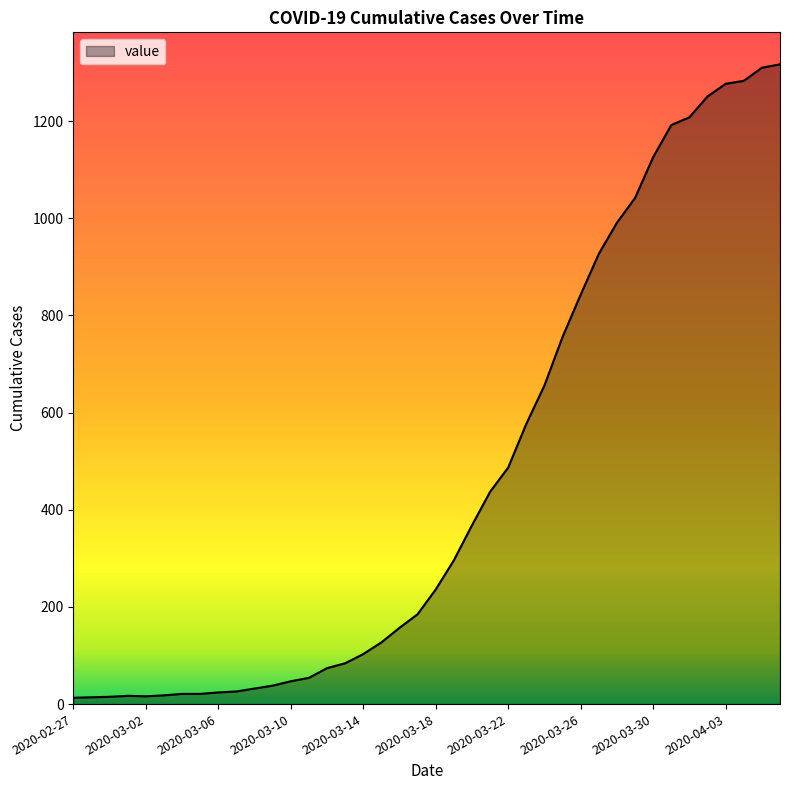

What is the difference between the maximum and minimum values?

1304